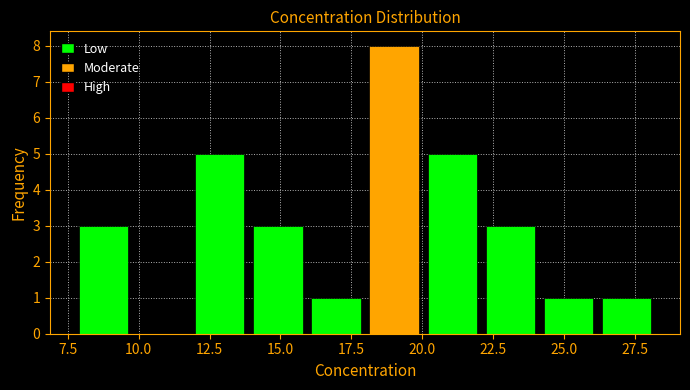

Reading left to right, transcribe this chart: for each bar, give the range it covers on the x-axis and its height. Neither the bar edges nor the heights are printed on the chart, so give them approximately, as read against the axes.

8.0 to 10.0: 3
10.0 to 12.0: 0
12.0 to 14.0: 5
14.0 to 16.0: 3
16.0 to 18.0: 1
18.0 to 20.0: 8
20.0 to 22.0: 5
22.0 to 24.5: 3
24.5 to 26.5: 1
26.5 to 28.5: 1